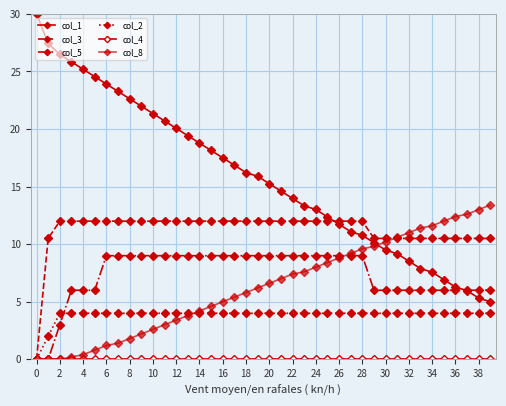

Does the chart have visible grid lines?

Yes